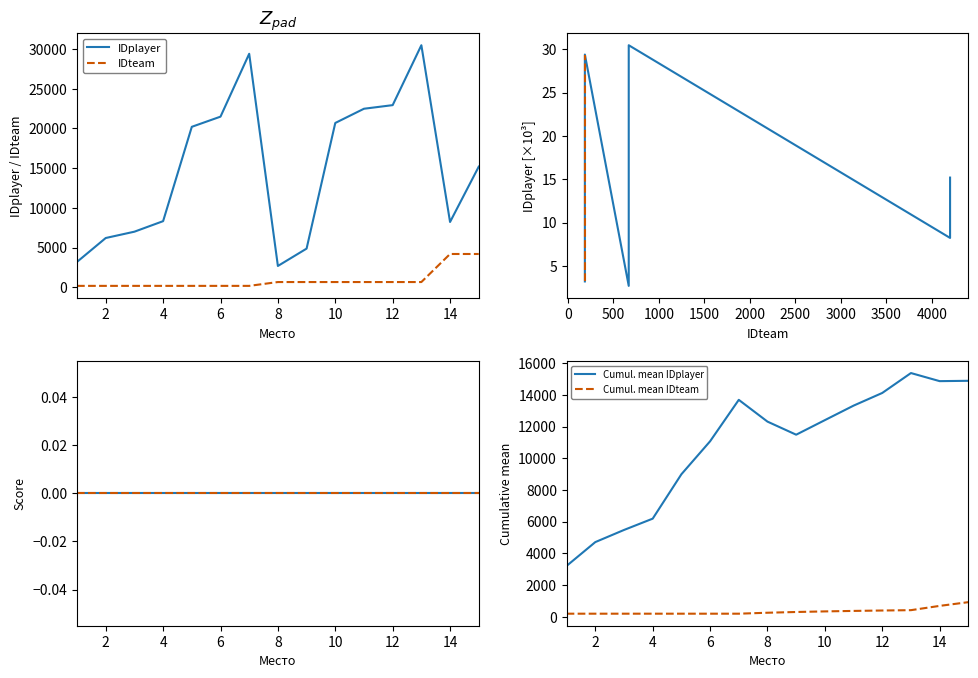

How many data points in IDplayer are above 15?

8